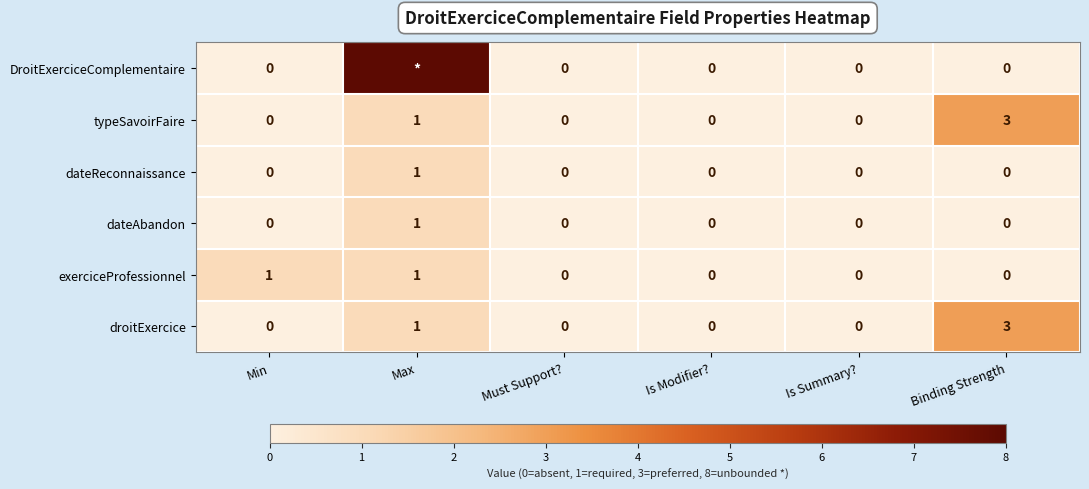

What is the difference between the maximum and minimum values in the droitExercice series?

3